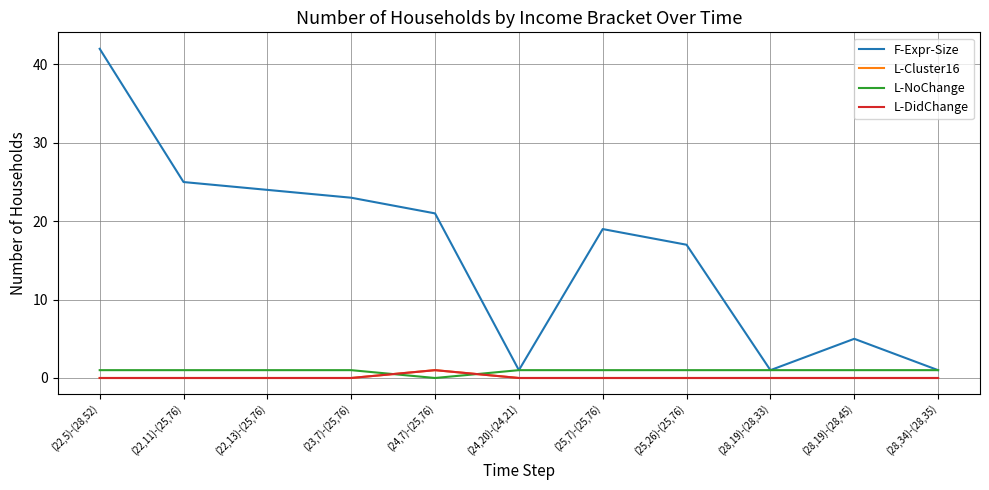

Rank the series at (22,11)-(25,76) from lowest to highest value.

L-Cluster16, L-DidChange, L-NoChange, F-Expr-Size